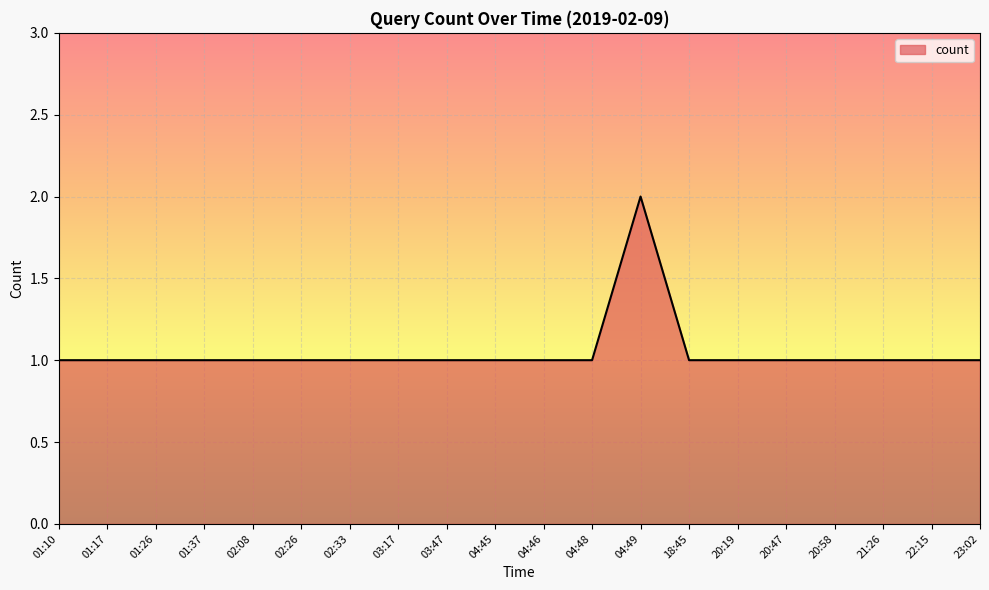

At which category does the chart reach its peak across all series?

04:49